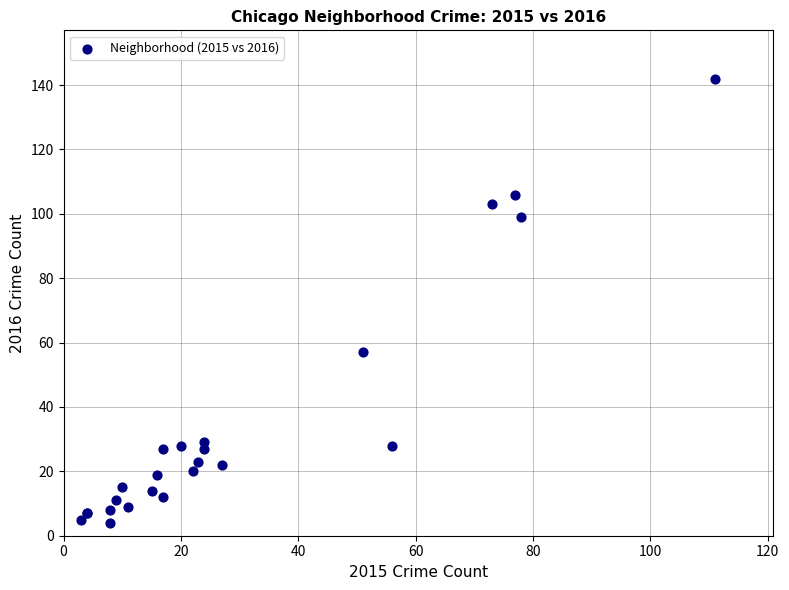

What Y value in the scatter plot is closest to 73?

57